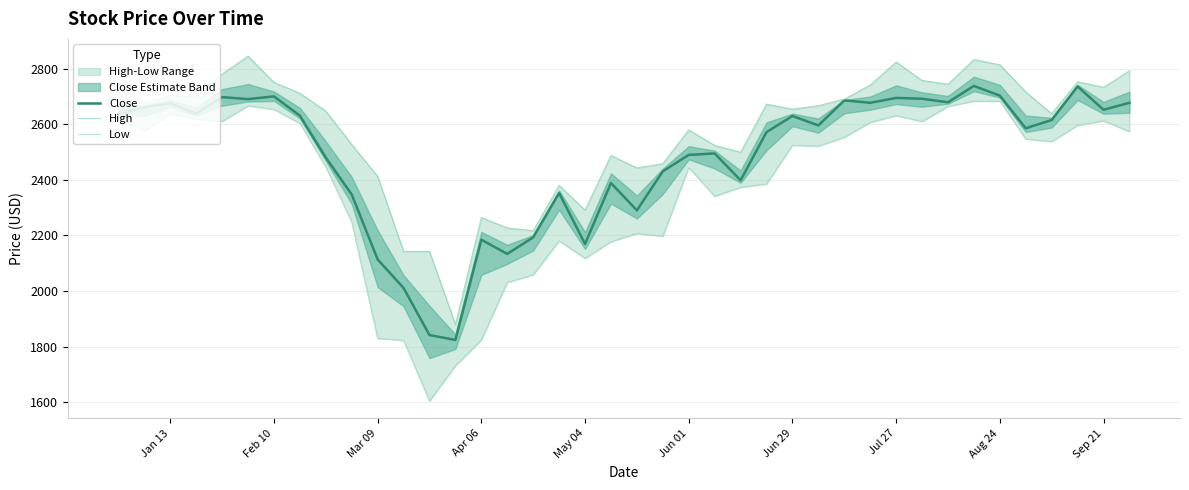

What is the sum of all High values?

103045.0